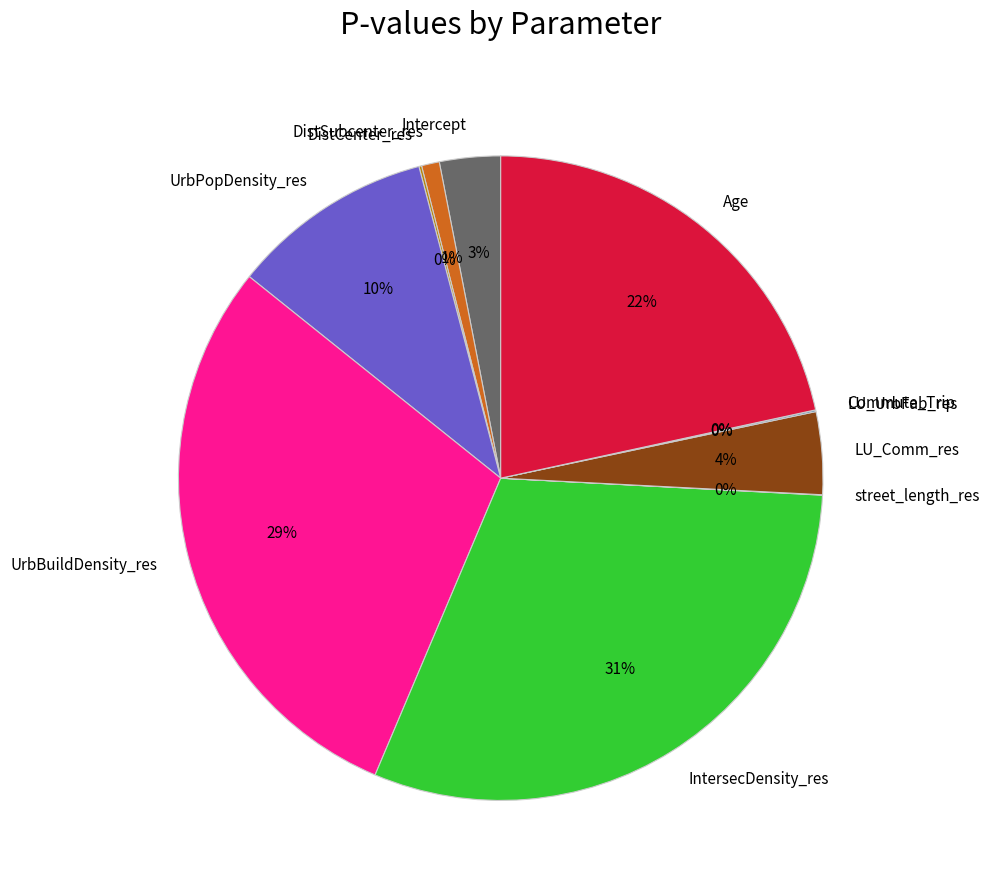

What portion of the pie excludes IntersecDensity_res?

69.5%